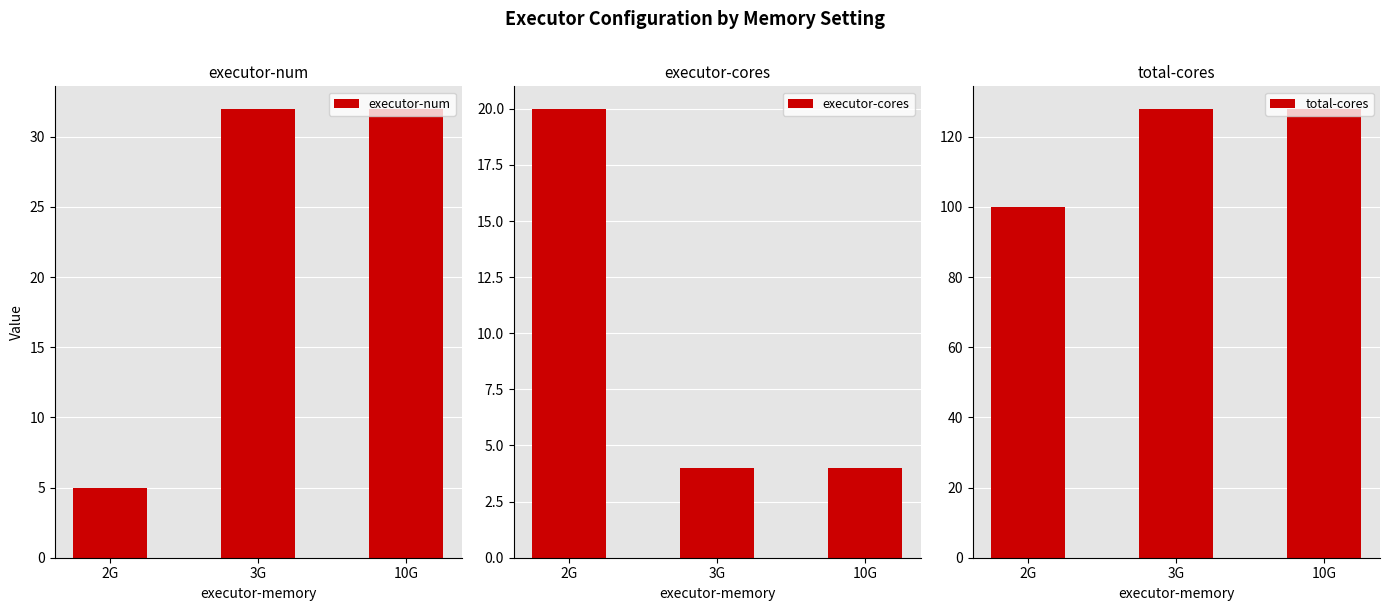

How many groups of bars are there?

3